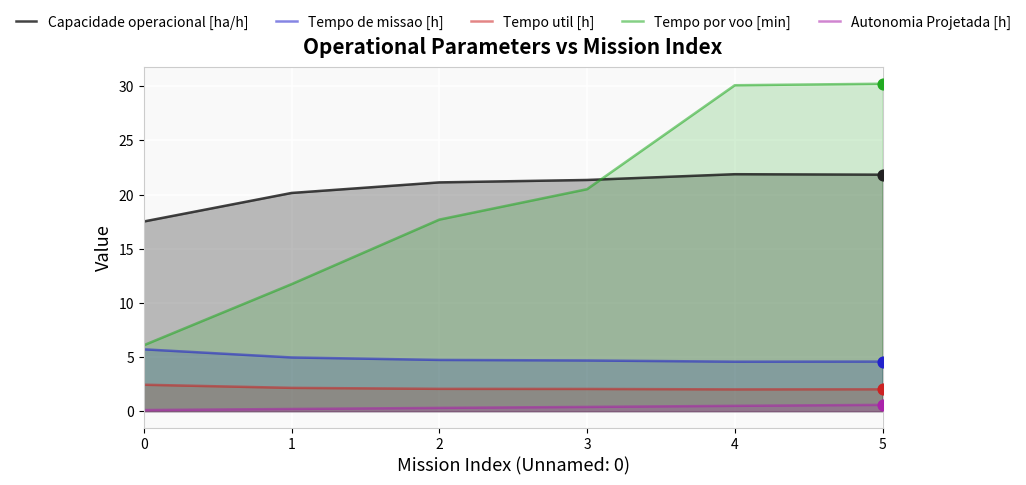

Which series has the largest total across all categories?

Capacidade operacional [ha/h]